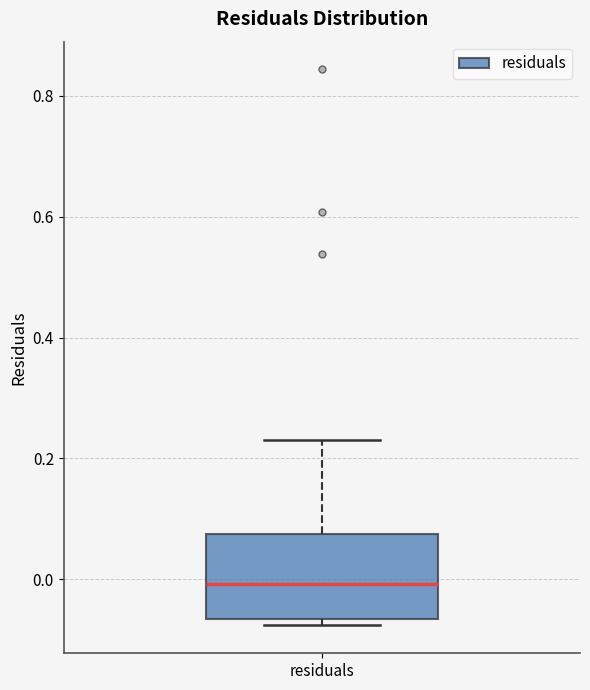

Where is the upper edge of the box for residuals on the y-axis? The values are not printed on the chart, so give them approximately, as read against the axis.

0.08